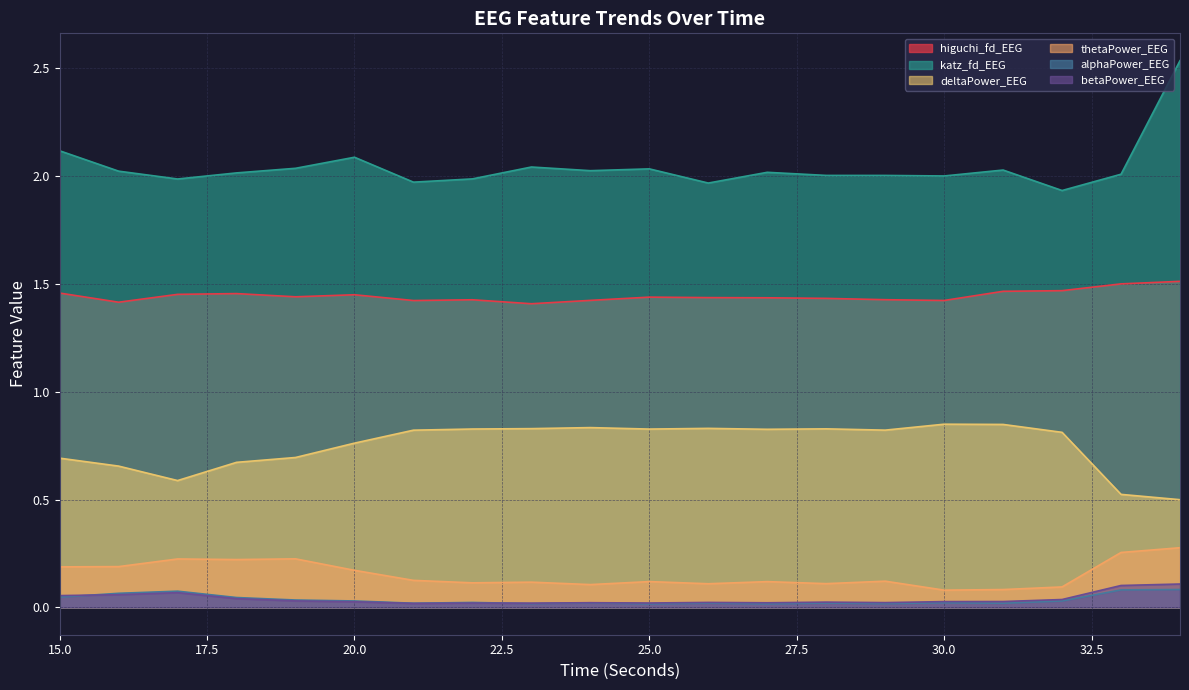

Reading left to right, list all the values displayed in this chart.

higuchi_fd_EEG: 15=1.5	16=1.4	17=1.5	18=1.5	19=1.4	20=1.4	21=1.4	22=1.4	23=1.4	24=1.4	25=1.4	26=1.4	27=1.4	28=1.4	29=1.4	30=1.4	31=1.5	32=1.5	33=1.5	34=1.5
katz_fd_EEG: 15=2.1	16=2.0	17=2.0	18=2.0	19=2.0	20=2.1	21=2.0	22=2.0	23=2.0	24=2.0	25=2.0	26=2.0	27=2.0	28=2.0	29=2.0	30=2.0	31=2.0	32=1.9	33=2.0	34=2.5
deltaPower_EEG: 15=0.7	16=0.7	17=0.6	18=0.7	19=0.7	20=0.8	21=0.8	22=0.8	23=0.8	24=0.8	25=0.8	26=0.8	27=0.8	28=0.8	29=0.8	30=0.8	31=0.8	32=0.8	33=0.5	34=0.5
thetaPower_EEG: 15=0.2	16=0.2	17=0.2	18=0.2	19=0.2	20=0.2	21=0.1	22=0.1	23=0.1	24=0.1	25=0.1	26=0.1	27=0.1	28=0.1	29=0.1	30=0.1	31=0.1	32=0.1	33=0.3	34=0.3
alphaPower_EEG: 15=0.0	16=0.1	17=0.1	18=0.0	19=0.0	20=0.0	21=0.0	22=0.0	23=0.0	24=0.0	25=0.0	26=0.0	27=0.0	28=0.0	29=0.0	30=0.0	31=0.0	32=0.0	33=0.1	34=0.1
betaPower_EEG: 15=0.1	16=0.1	17=0.1	18=0.0	19=0.0	20=0.0	21=0.0	22=0.0	23=0.0	24=0.0	25=0.0	26=0.0	27=0.0	28=0.0	29=0.0	30=0.0	31=0.0	32=0.0	33=0.1	34=0.1